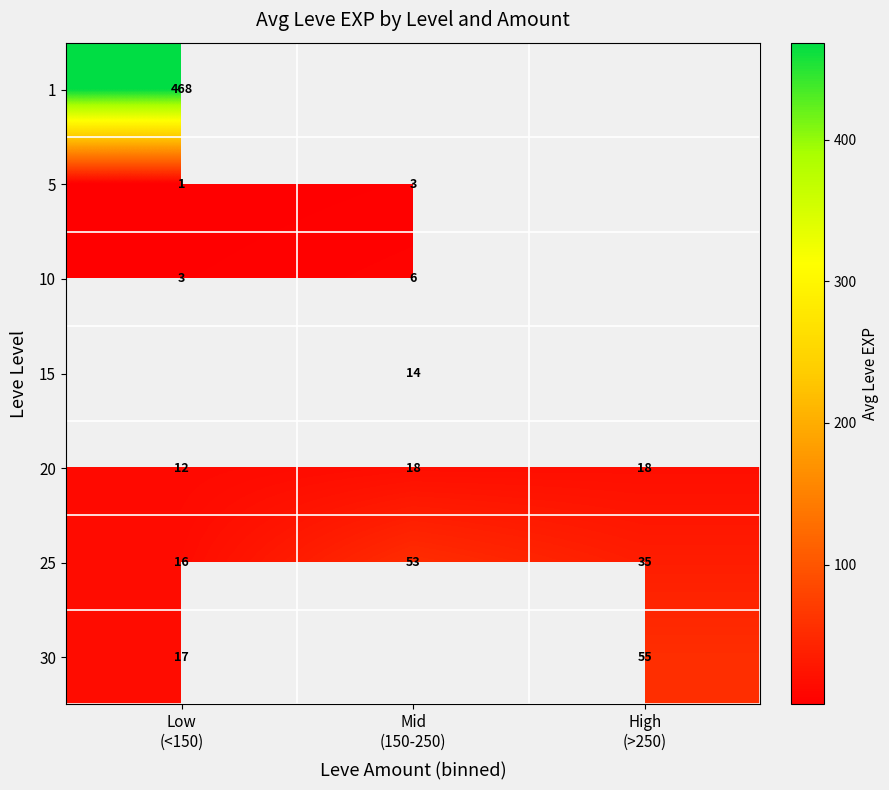

Count the 20 values in the range 12 to 18.

3